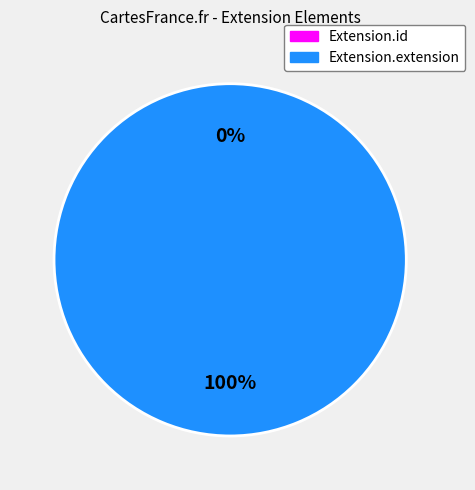

To the nearest percent, what percentage of the pie is Extension.extension?

100%